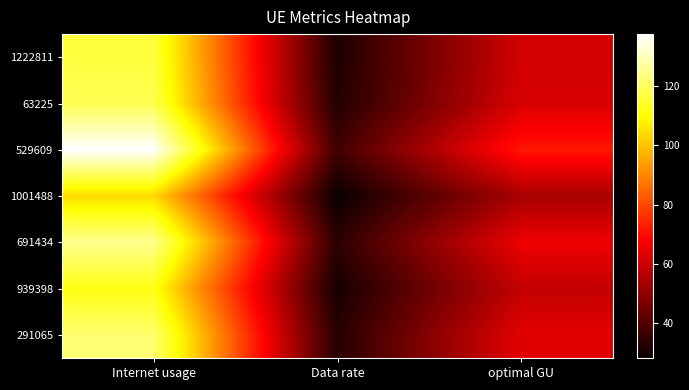

What is the minimum value shown in the chart?

28.4